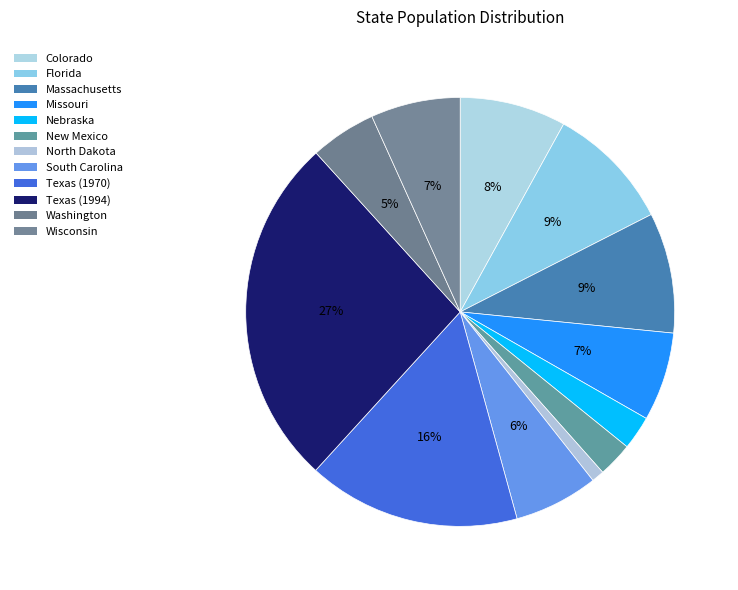

Combined, do Texas (1970) and Massachusetts account for over 50%?

No